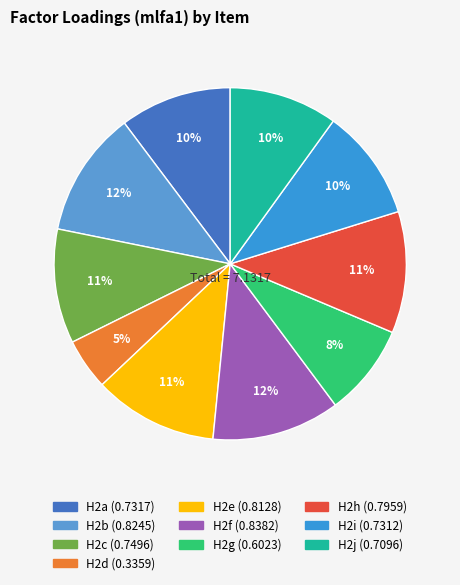

To the nearest percent, what is the average slice percentage?

10%